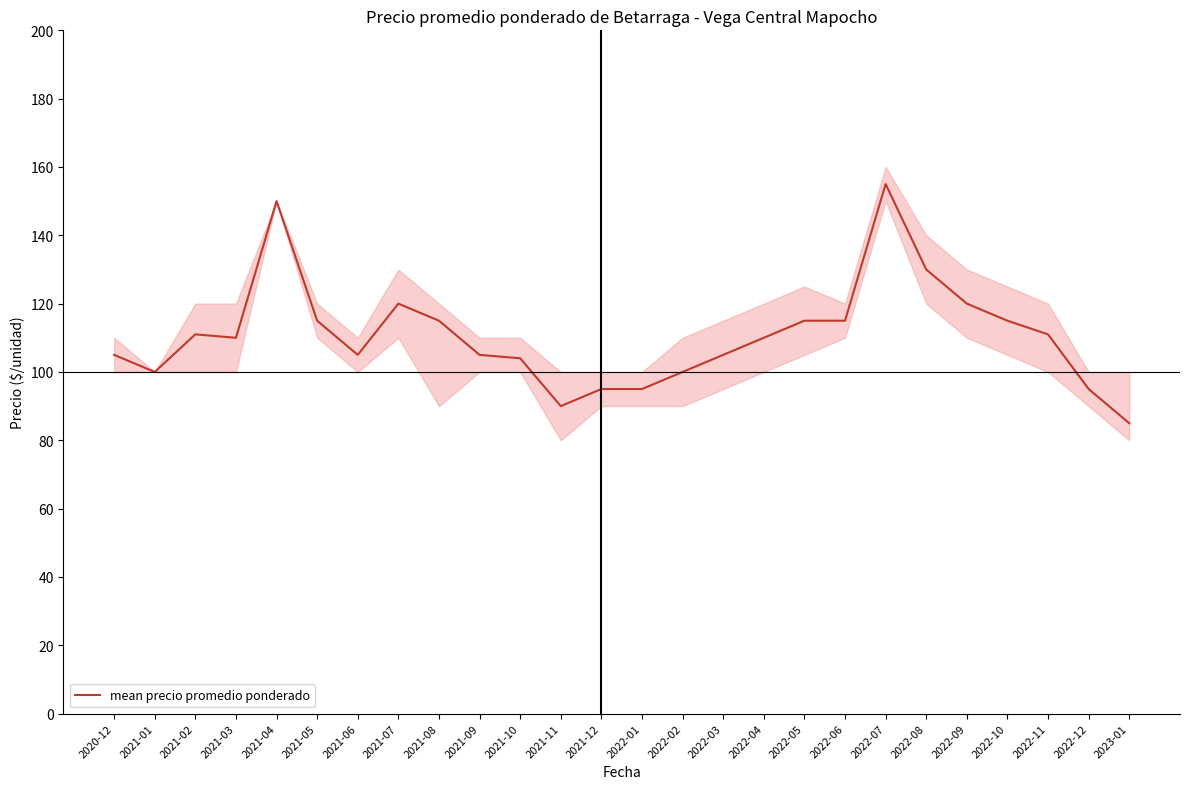

What is the ratio of the value at 2022-10 to the value at 2021-06?

1.1